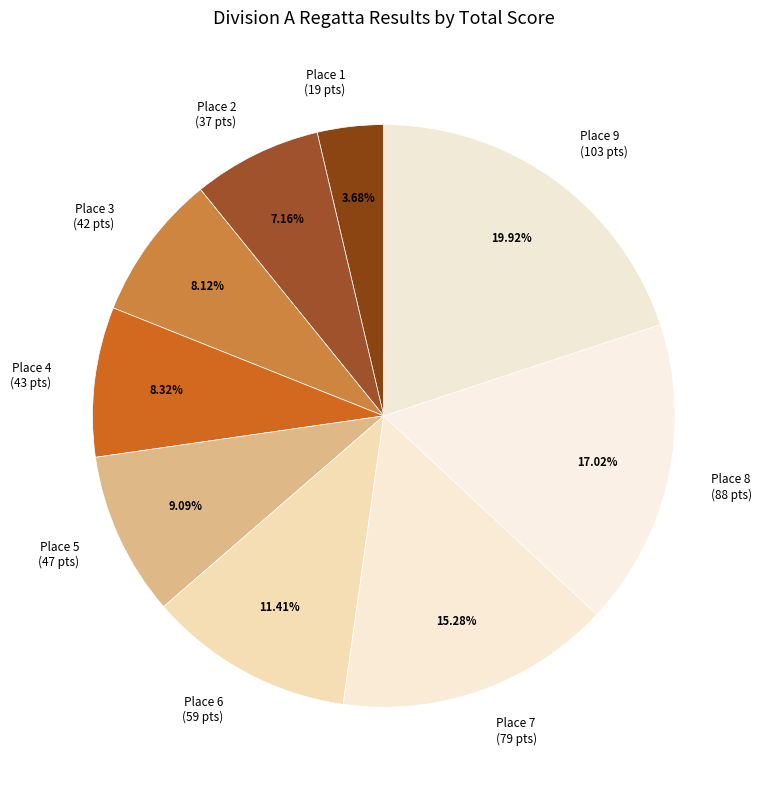

What is the largest slice in the pie chart?

Place 9 (103 pts)